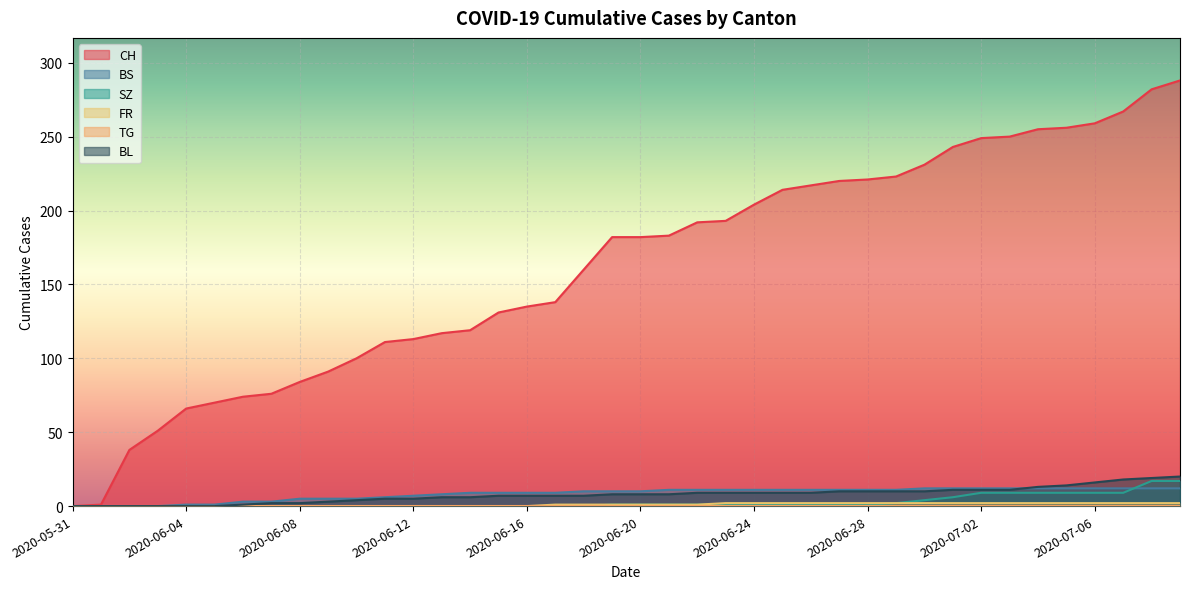

What is the value of the FR point at the 34th from the left?

2